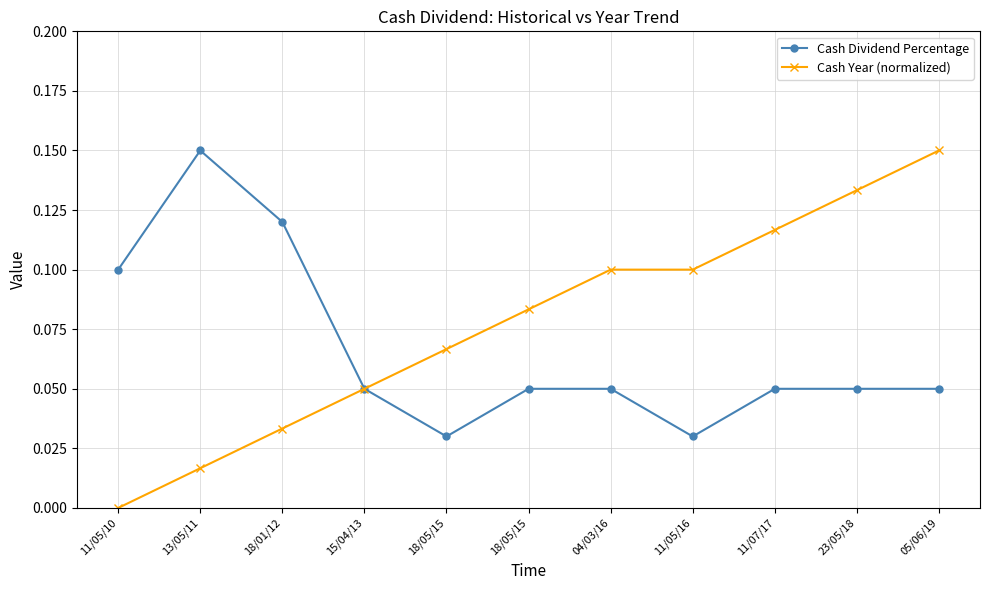

What are all the series names shown in the legend?

Cash Dividend Percentage, Cash Year (normalized)